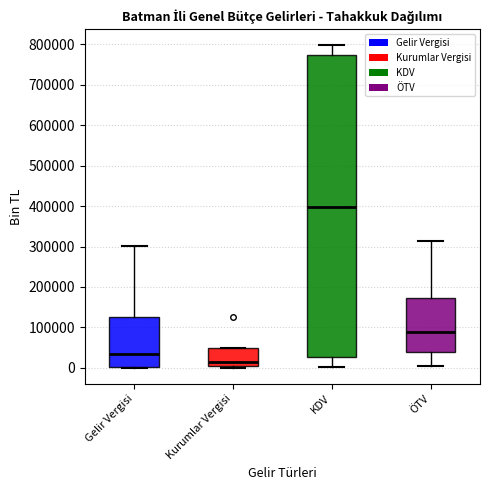

Reading left to right, transcribe this box plot: for each box, give where its median line is, the range the box spans, and where its two whiskers end, as read against the y-axis. The values are not printed on the chart, so give them approximately, as read against the axis.

Gelir Vergisi: median 40000, box 0 to 130000, whiskers 0 to 300000
Kurumlar Vergisi: median 10000, box 0 to 50000, whiskers 0 (just below the box's lower edge) to 50000
KDV: median 400000, box 30000 to 770000, whiskers 0 to 800000
ÖTV: median 90000, box 40000 to 170000, whiskers 10000 to 310000